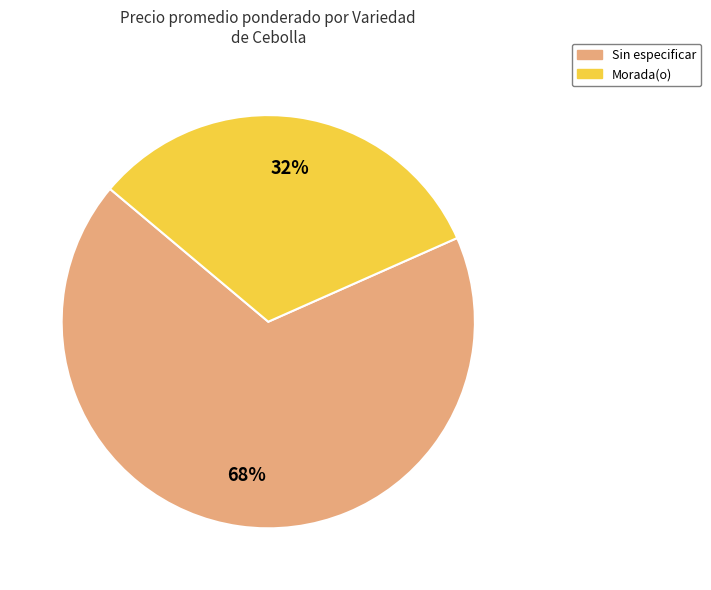

To the nearest percent, what is the average slice percentage?

50%